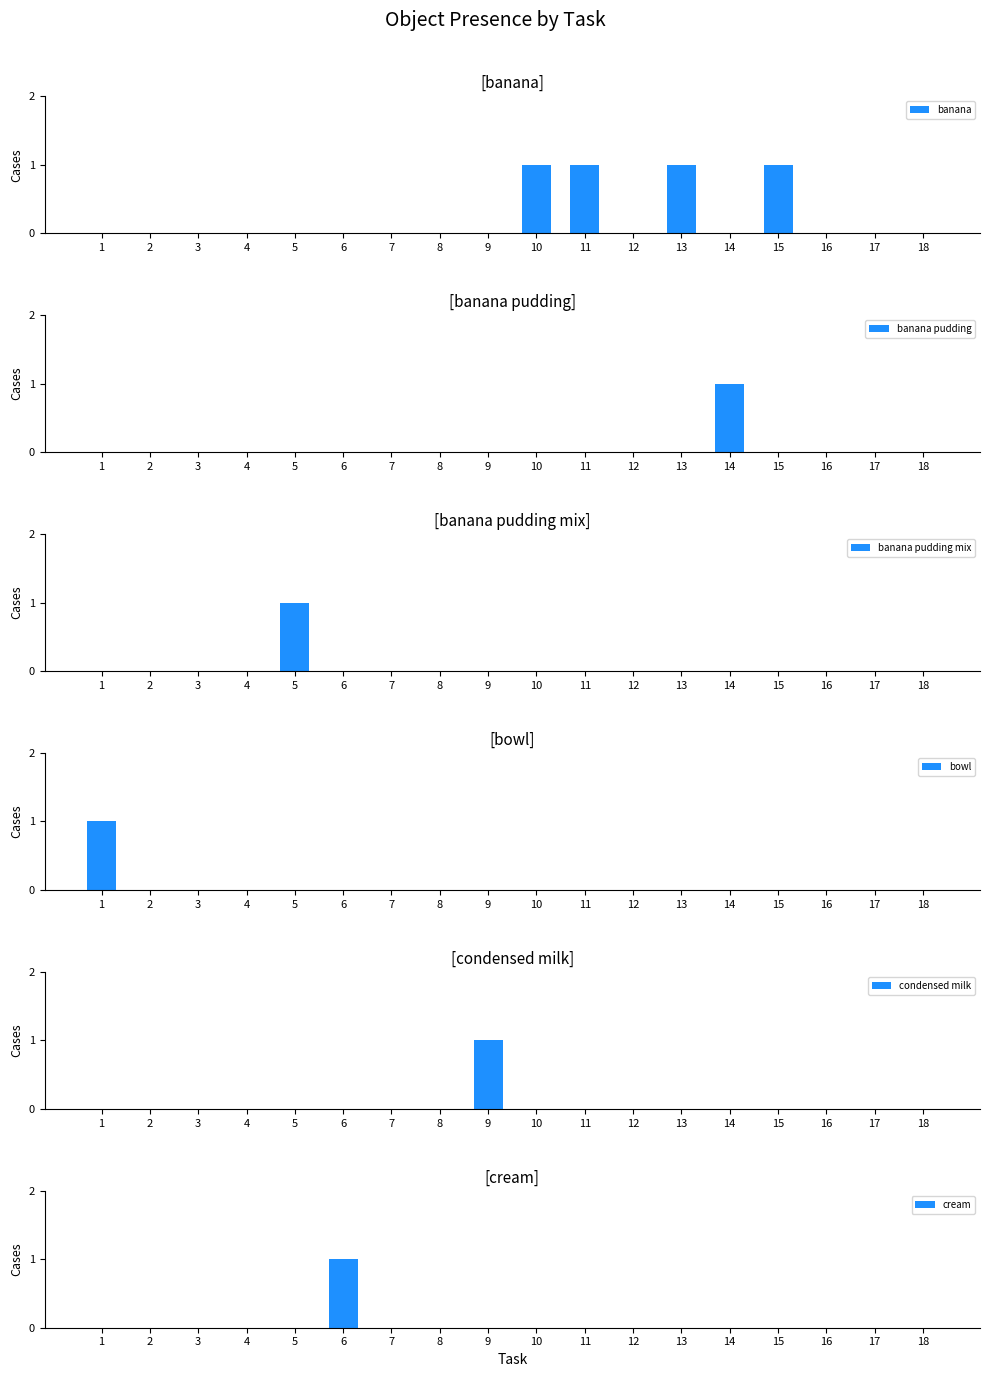

Is it true that banana pudding mix equals 0 at 12?

True